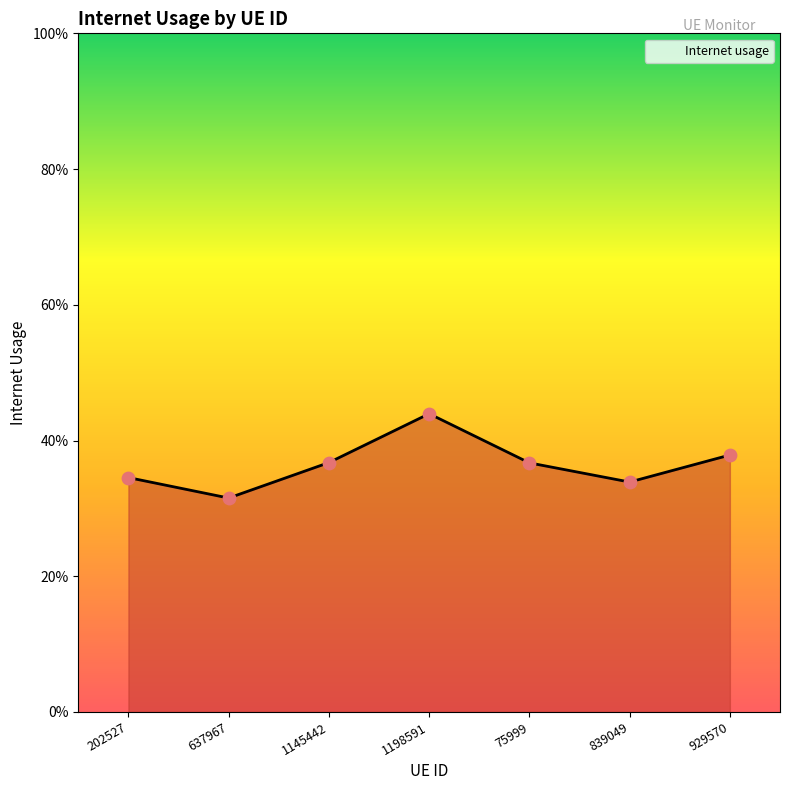

Between 75999 and 1145442, which is larger?

1145442